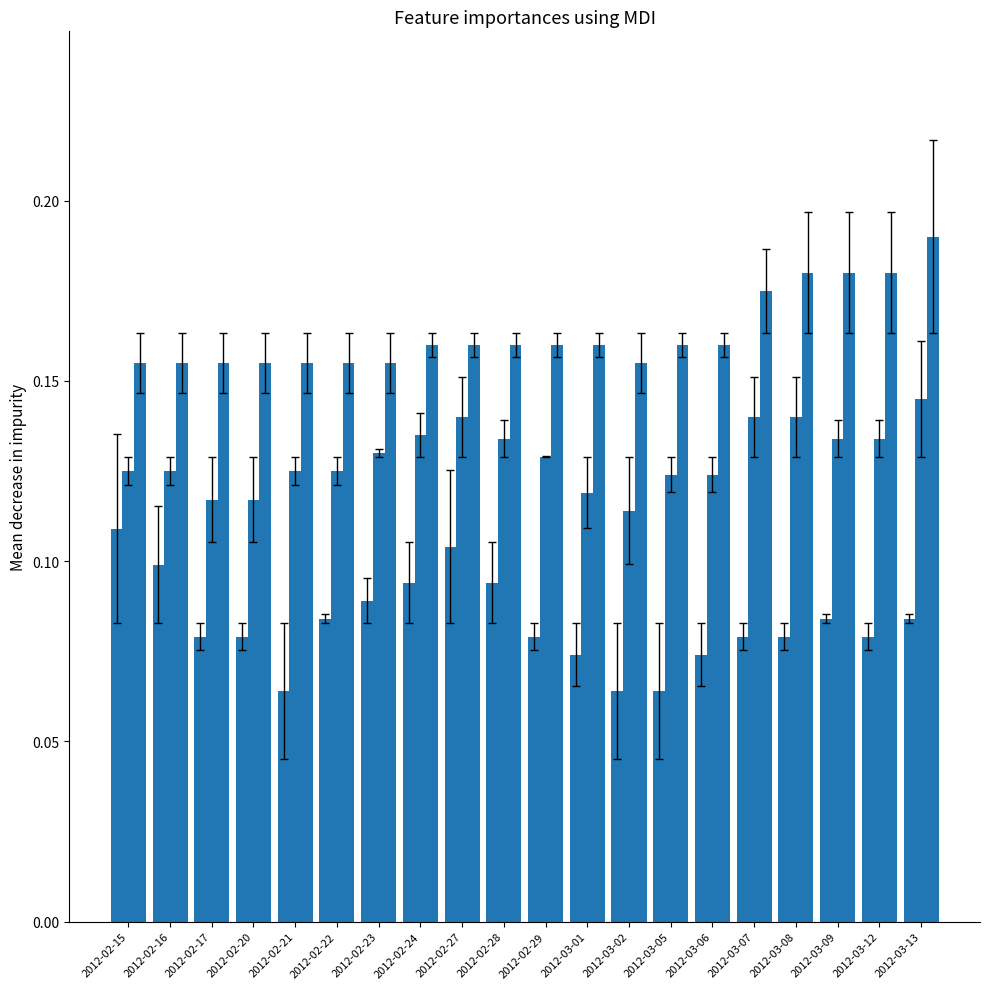

What is the minimum value shown in the chart?

0.1